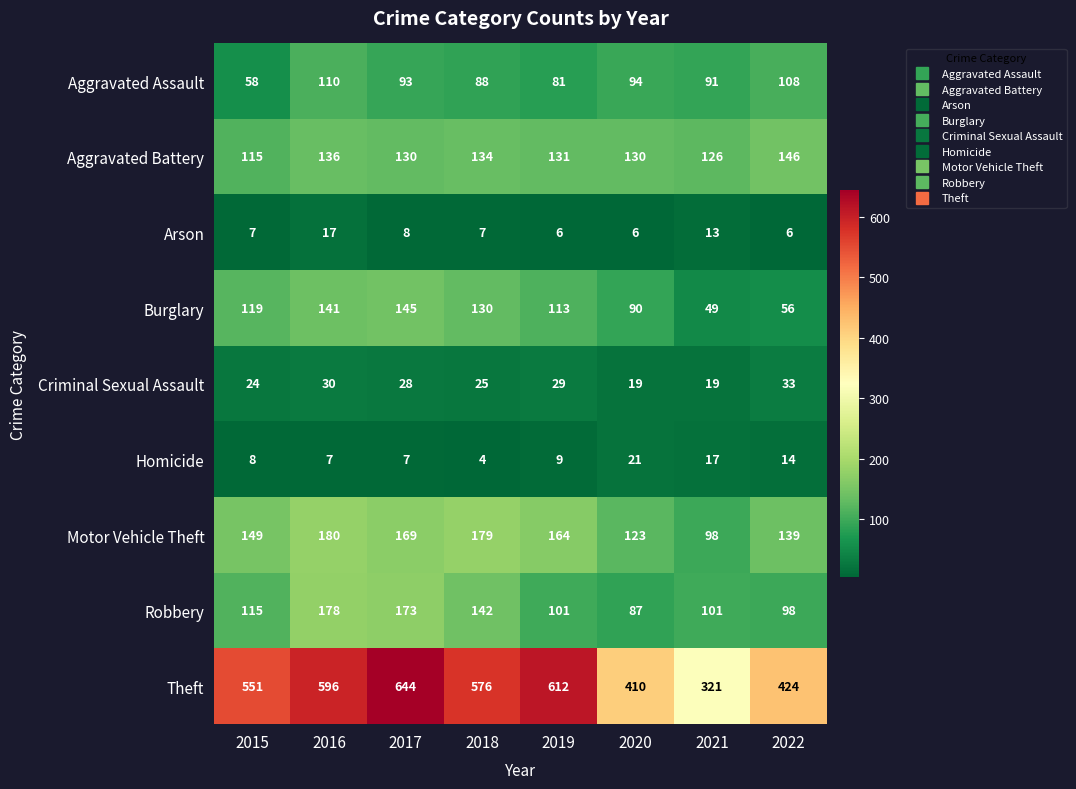

What is the sum of the Arson values at 2021 and 2016?

30